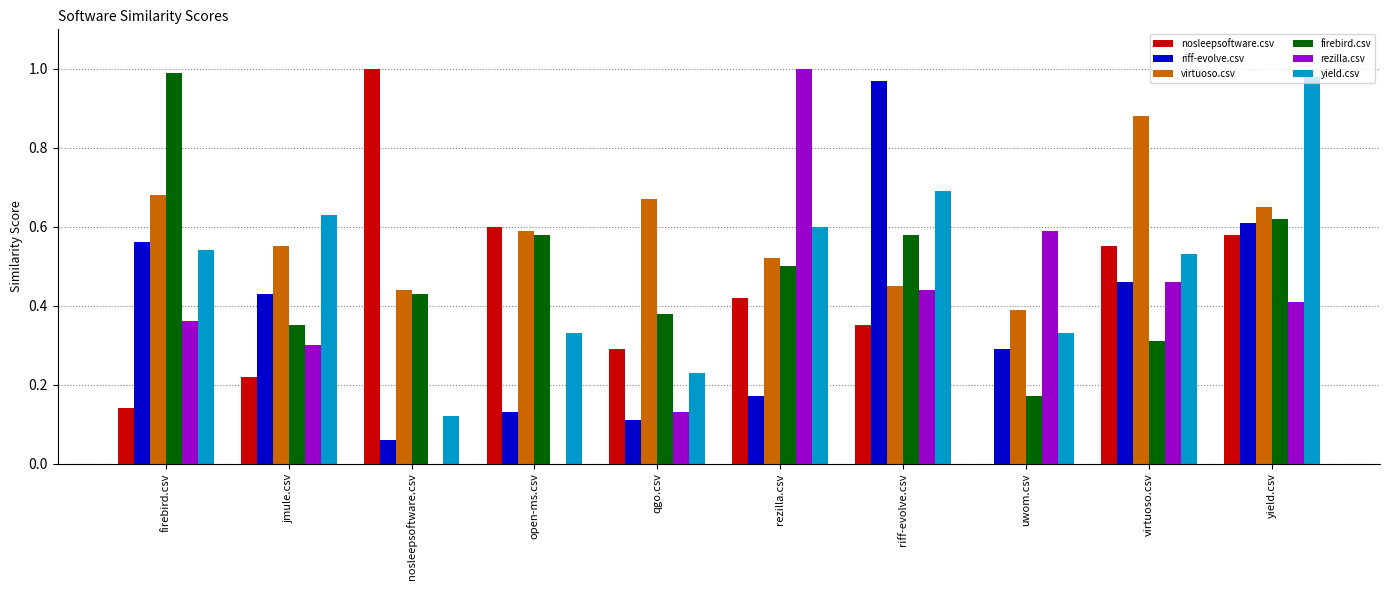

At which label is riff-evolve.csv closest to 0?

nosleepsoftware.csv